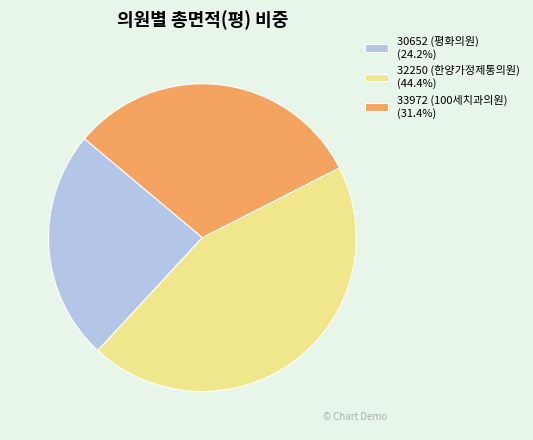

Count the number of slices in the pie.

3